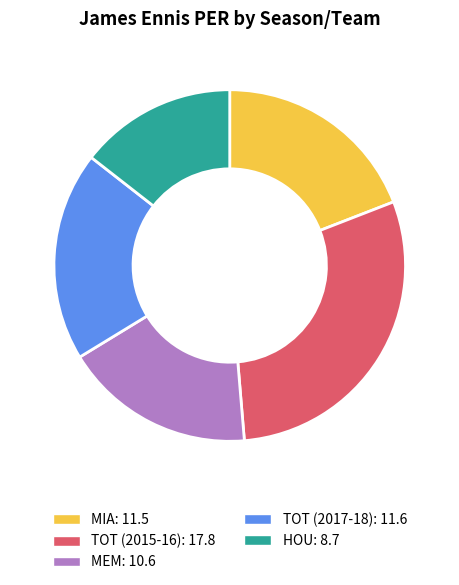

True or false: MEM accounts for 8% of the total.

False